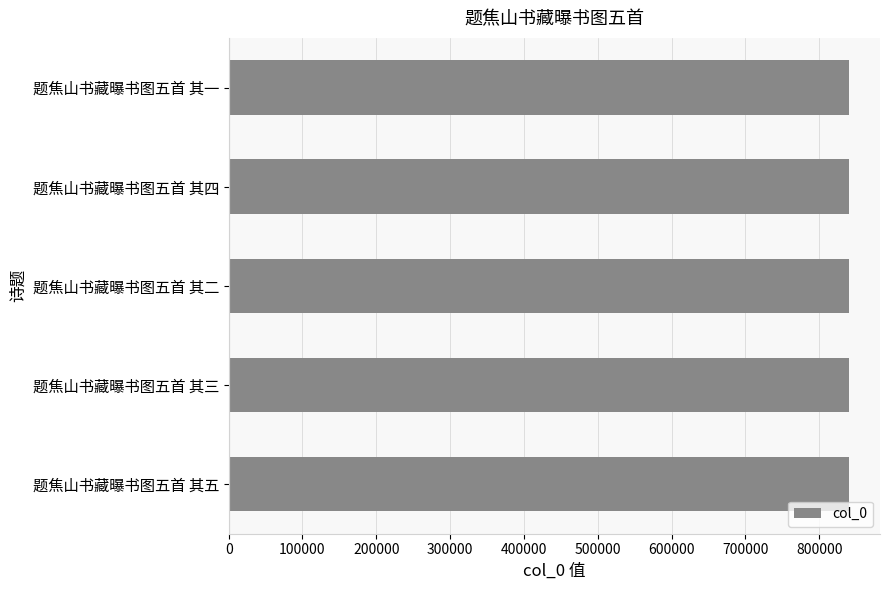

Read the value at 题焦山书藏曝书图五首 其四.

840409